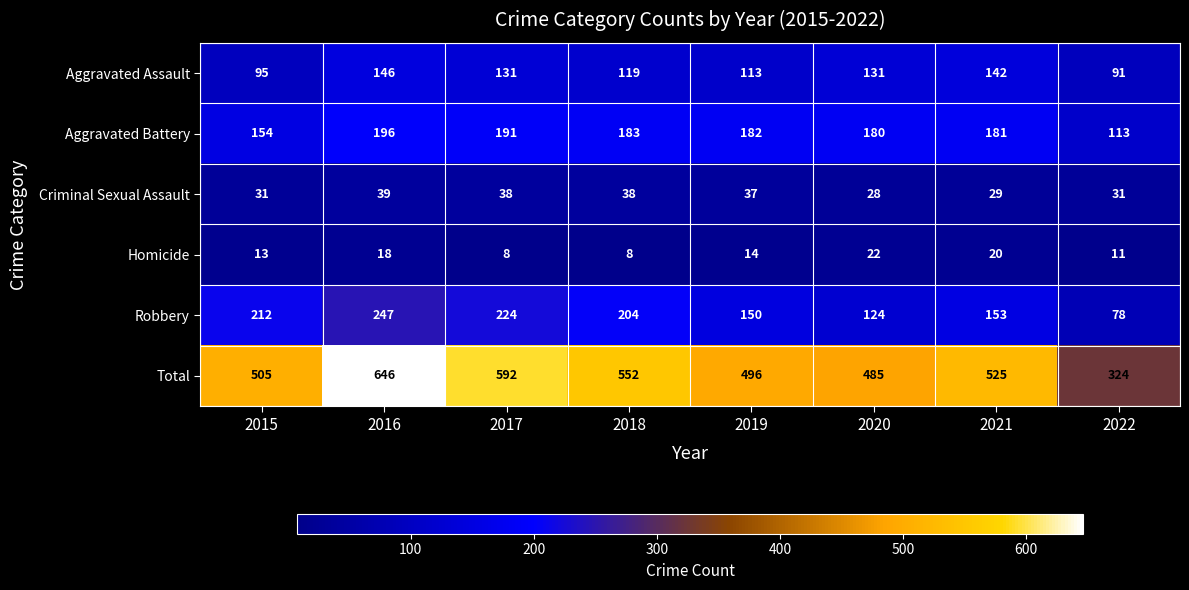

Between 2015 and 2016, which series saw the biggest shift?

Total